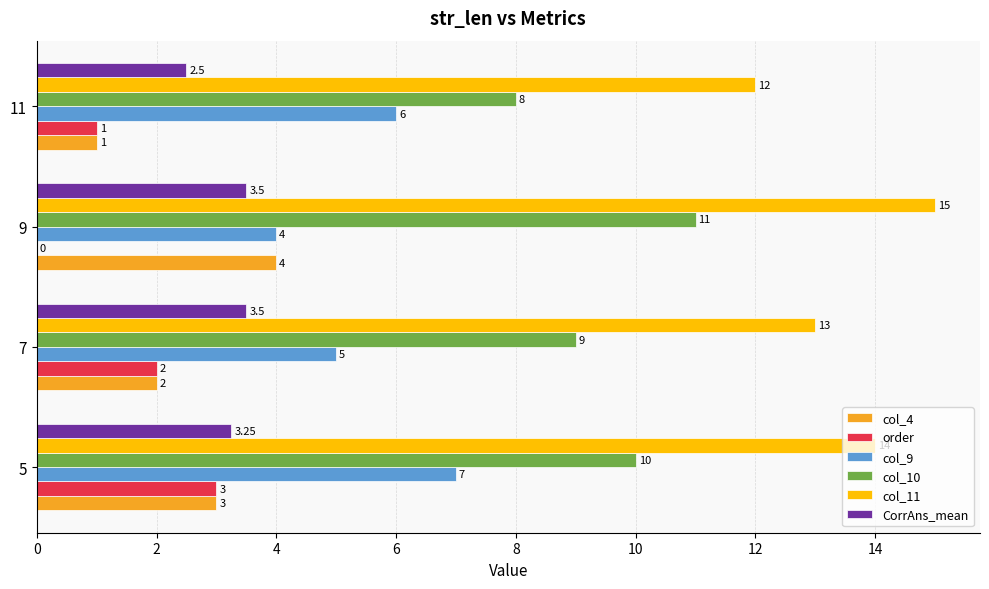

Which series has the largest total across all categories?

col_11